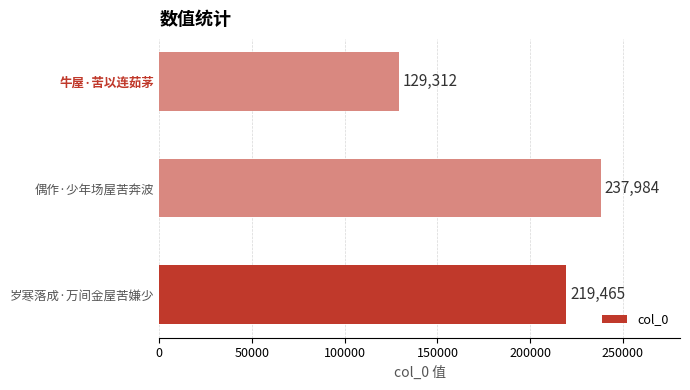

What is the sum of the values at 偶作·少年场屋苦奔波 and 岁寒落成·万间金屋苦嫌少?

457449